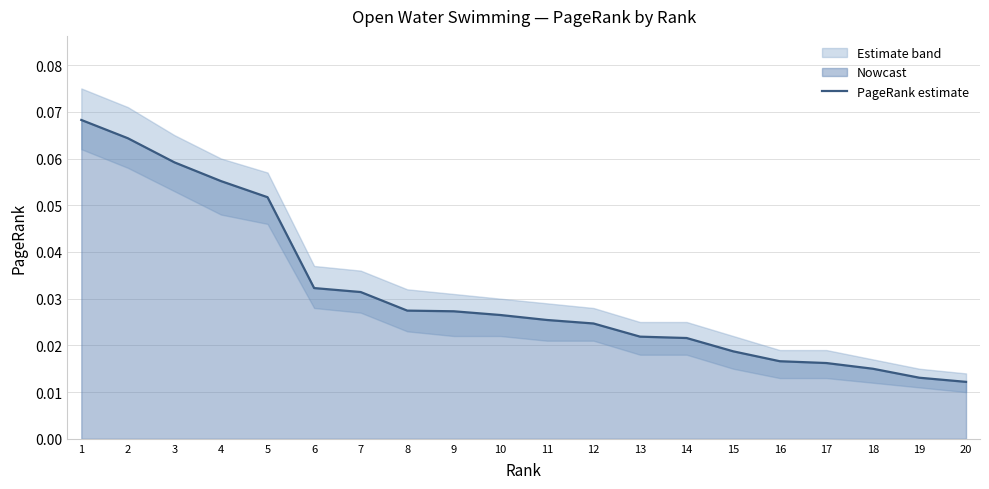

Does the chart have visible grid lines?

Yes